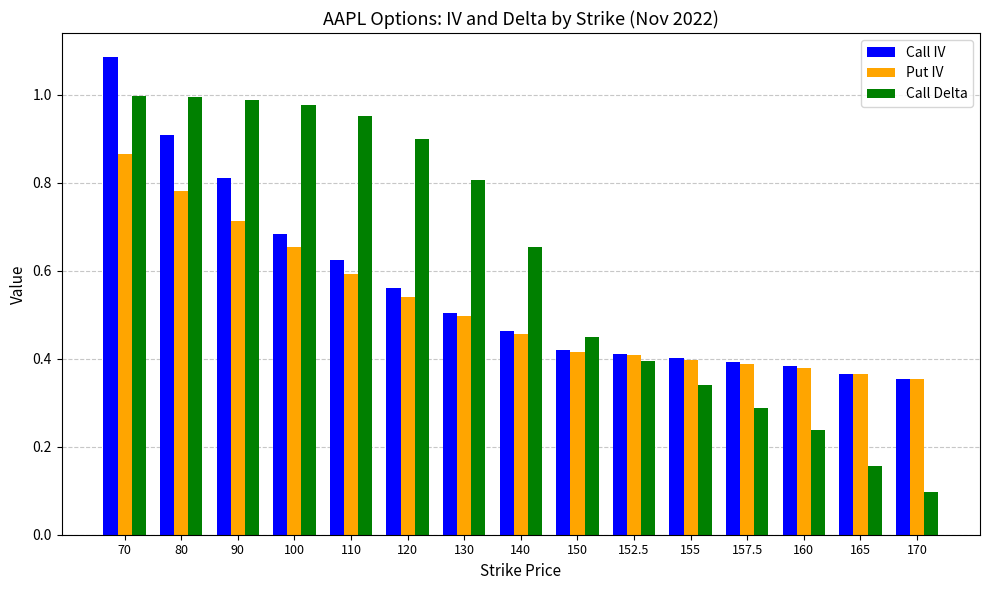

Which category has the lowest value in the Call Delta series?

170